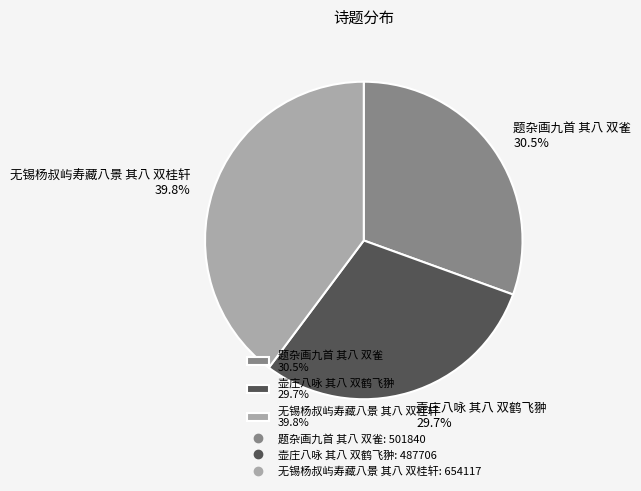

Approximately how many times larger is the value at 无锡杨叔屿寿藏八景 其八 双桂轩 compared to 题杂画九首 其八 双雀?

1.3